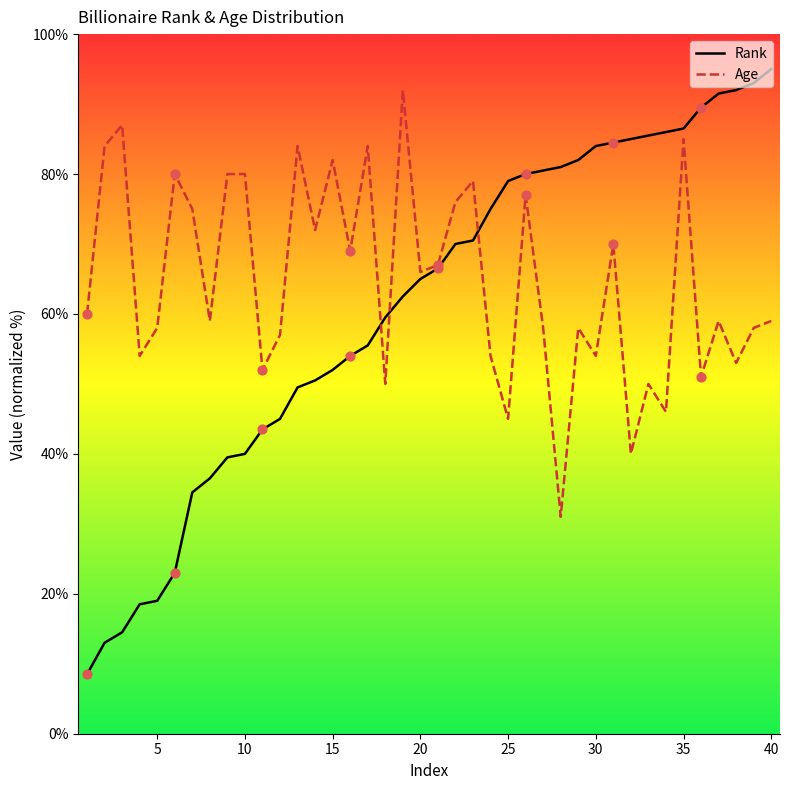

At which category is the sum across all series the highest?

35